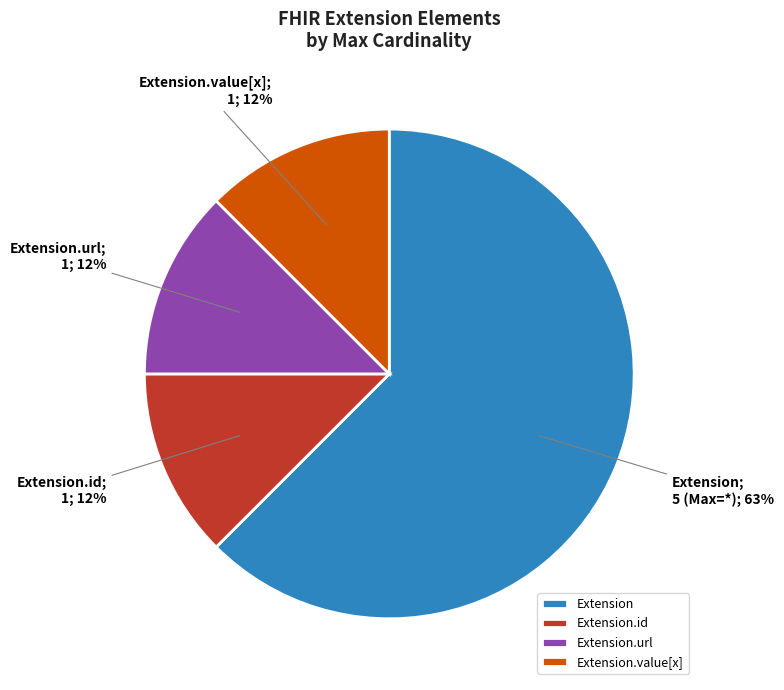

Does any single category account for the majority?

Yes